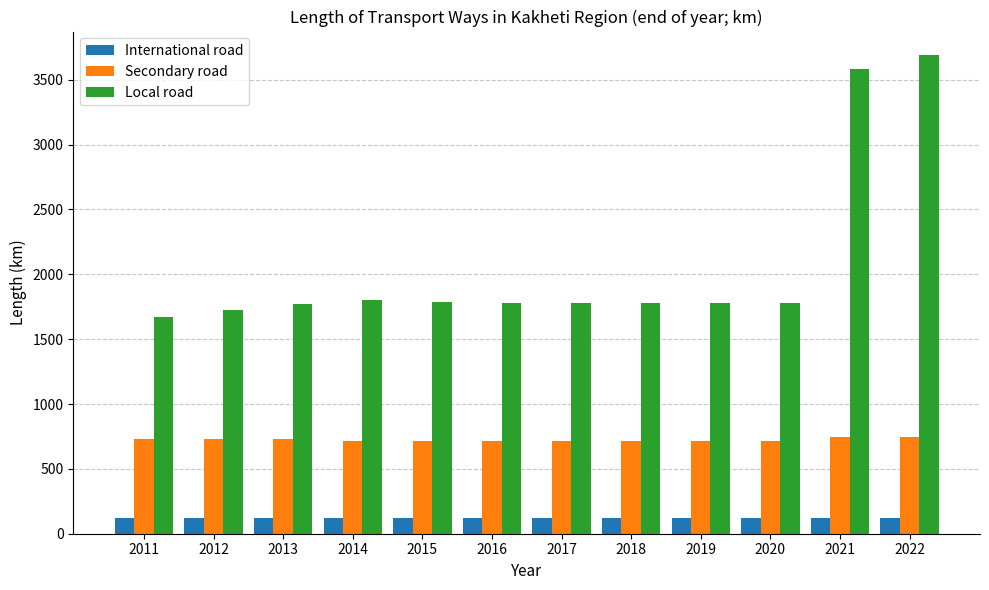

True or false: Secondary road has a value of 730.1 at 2011.

True